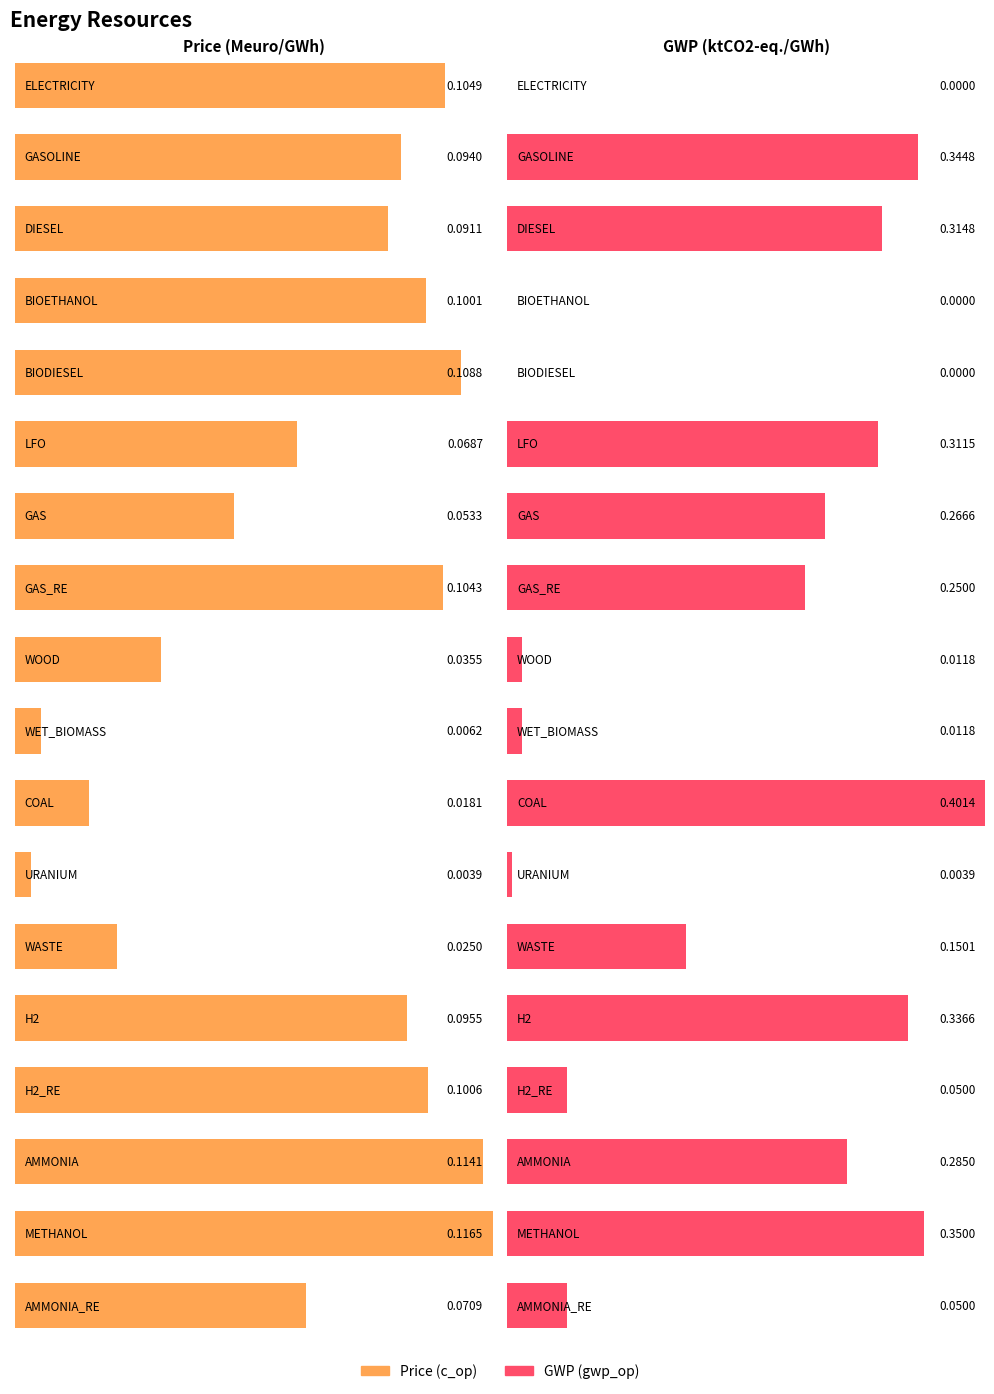

Read the c_op value at DIESEL.

0.1